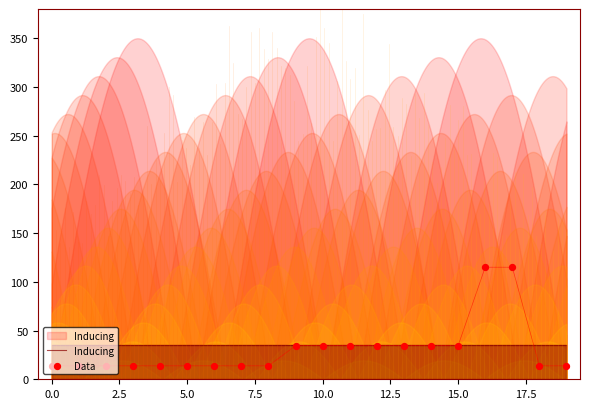

At how many categories does at least one series exceed 49?

2